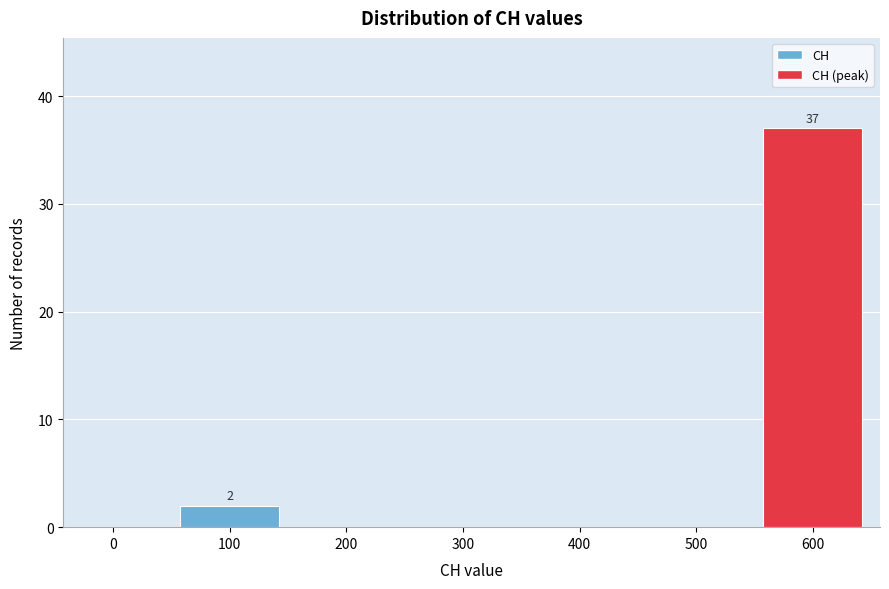

Reading left to right, list all the values displayed in this chart.

0=0	100=2	200=0	300=0	400=0	500=0	600=37